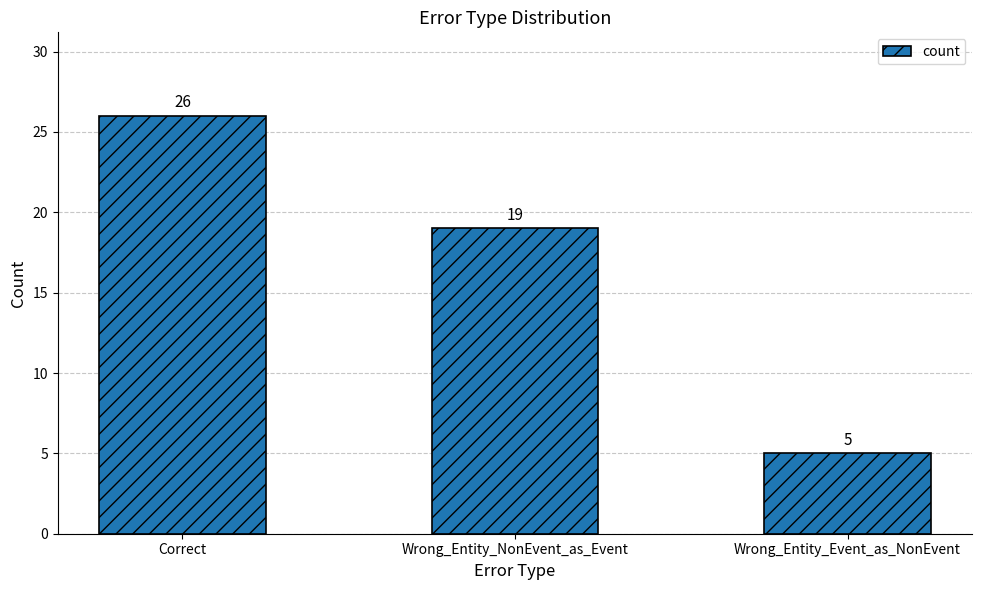

How many distinct data groups are displayed?

1